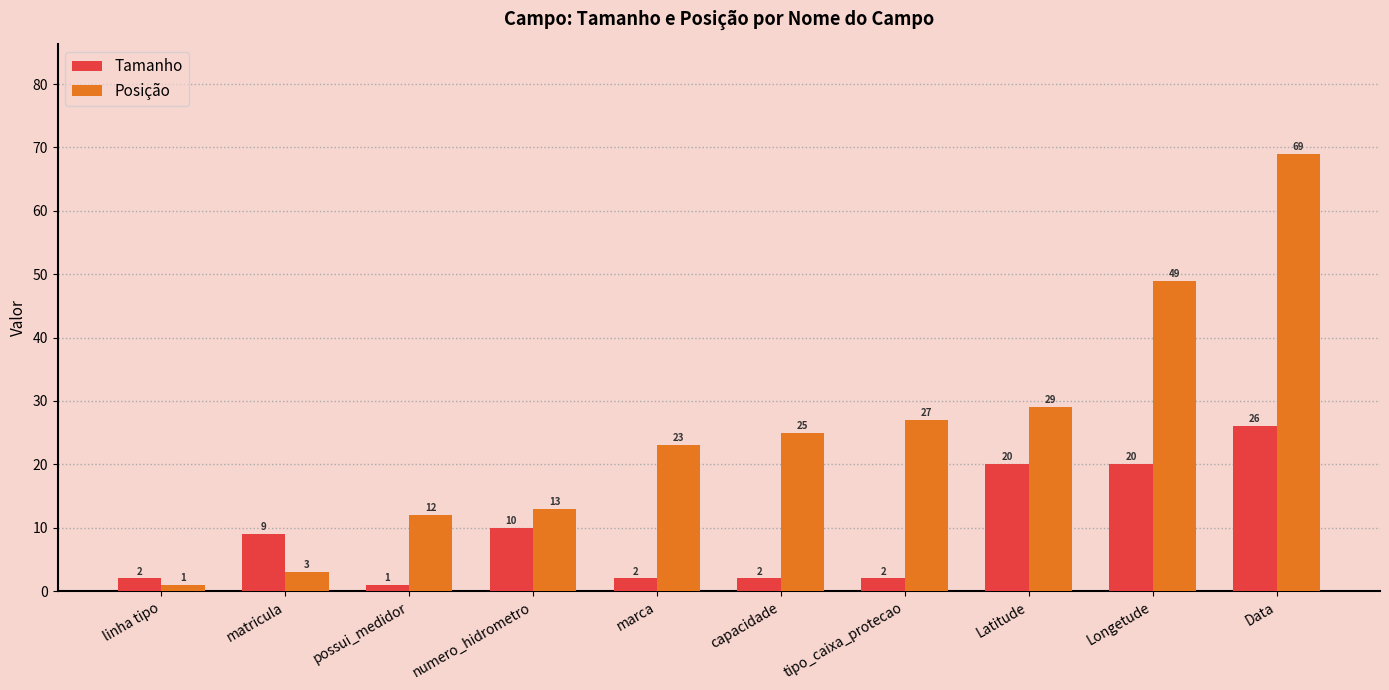

Which series has the largest range (max minus min)?

Posição